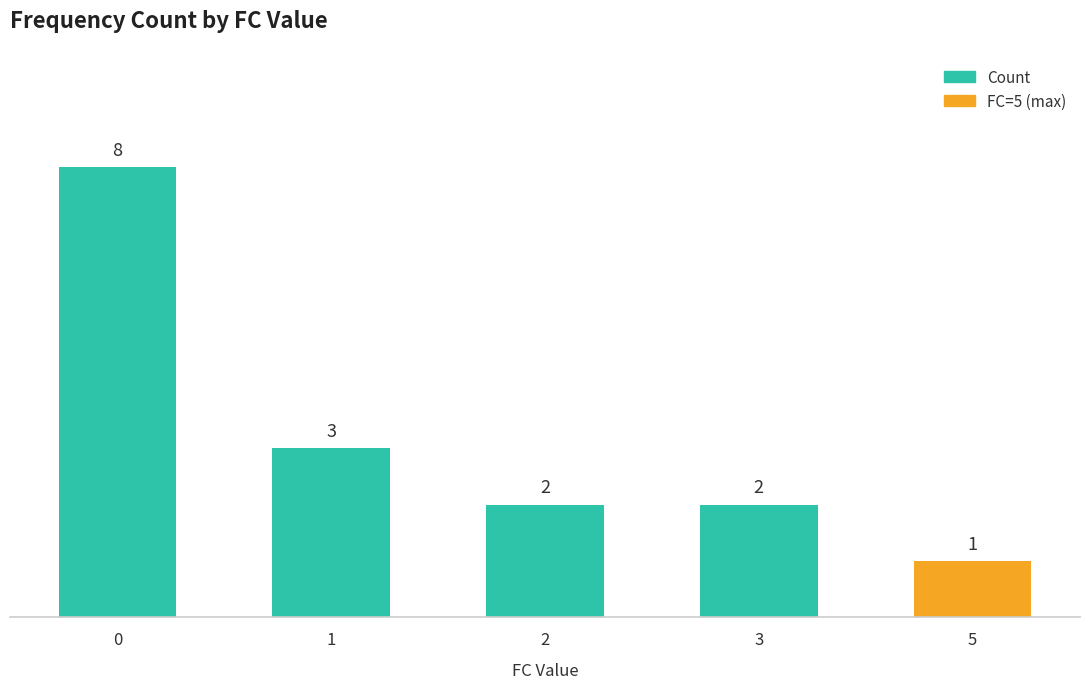

Reading left to right, transcribe all the data shown in this chart.

0=8	1=3	2=2	3=2	5=1